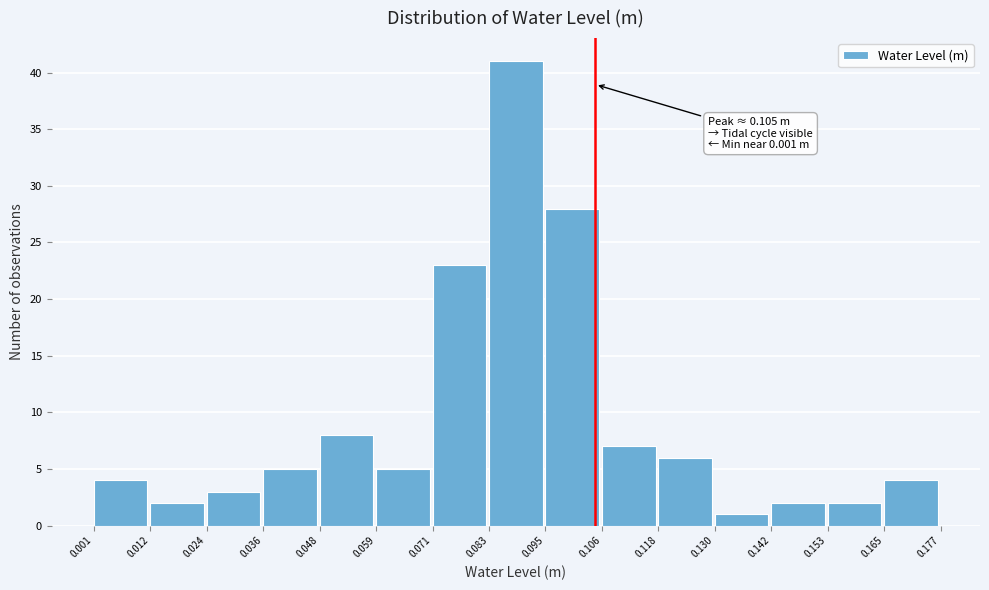

Which range on the x-axis has the tallest bar?

0.083 to 0.095